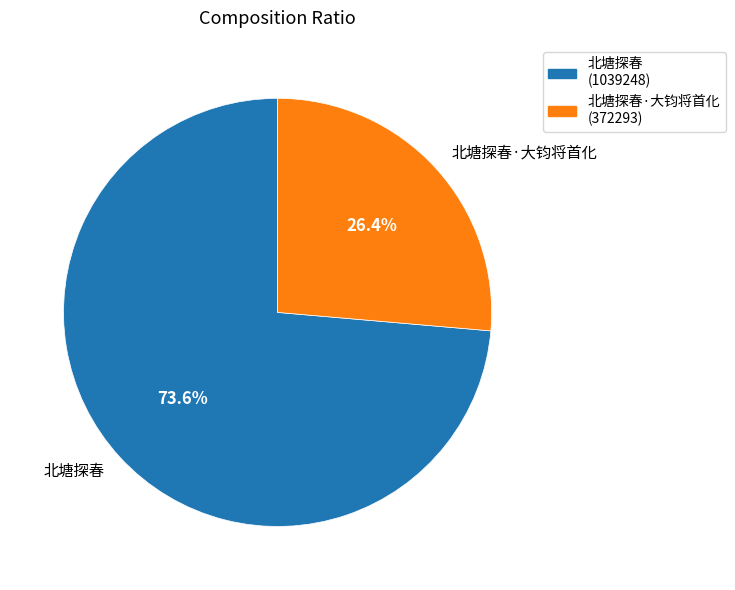

To the nearest percent, what is the combined percentage of 北塘探春·大钧将首化 and 北塘探春?

100%